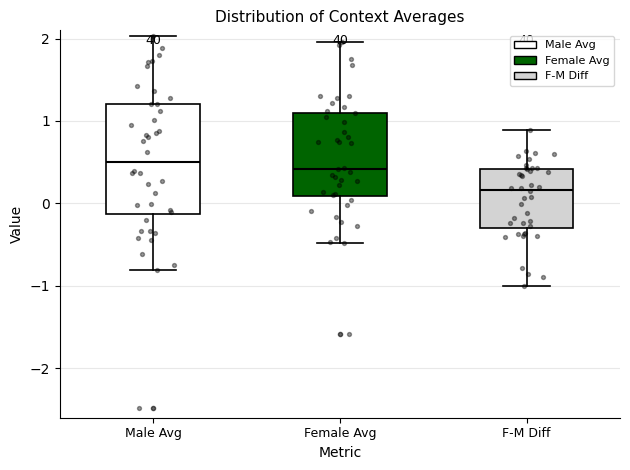

Comparing the boxes themselves (not the whiskers), which one is the tallest?

Male Avg